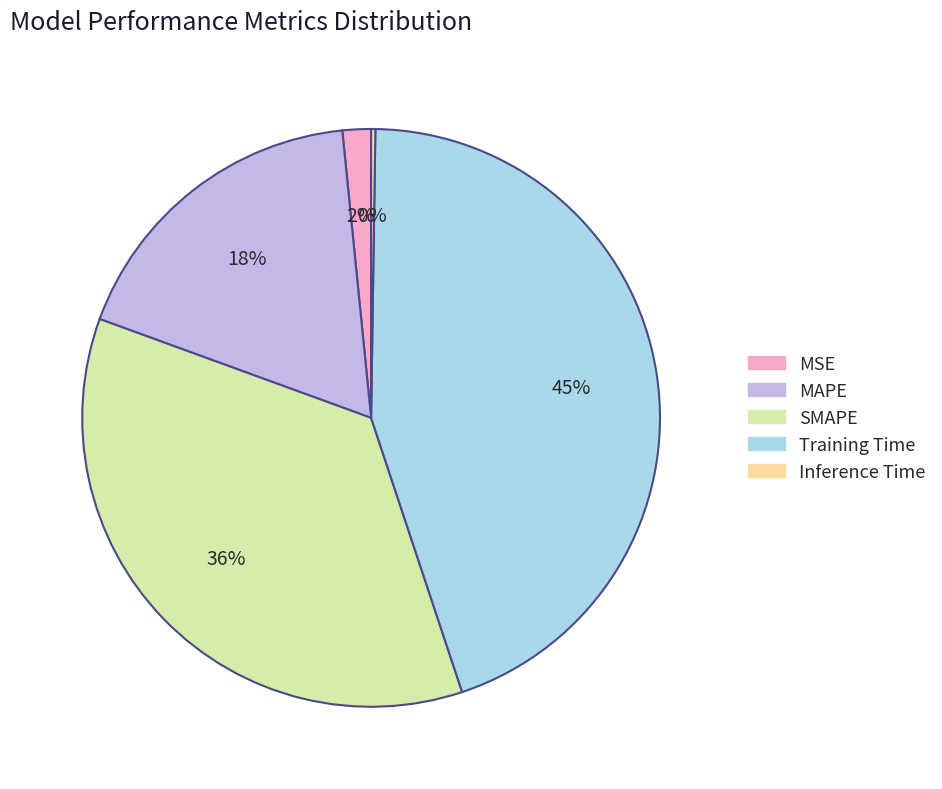

To the nearest percent, what is the average slice percentage?

20%